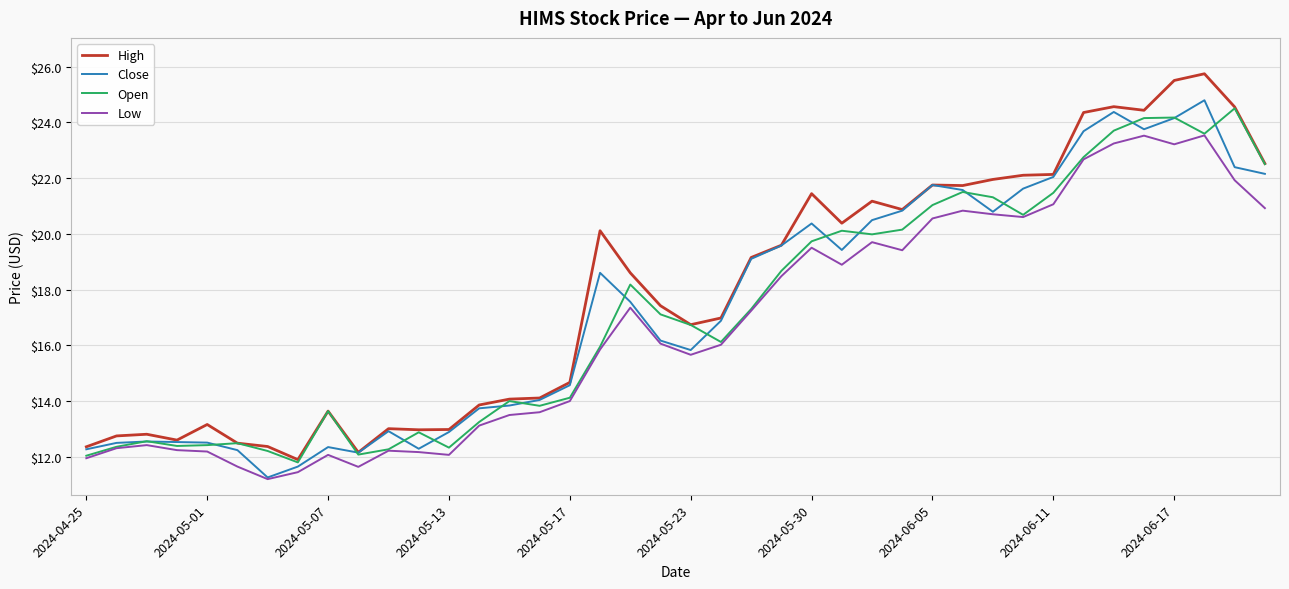

True or false: Low has more than 0 interior local peaks.

True